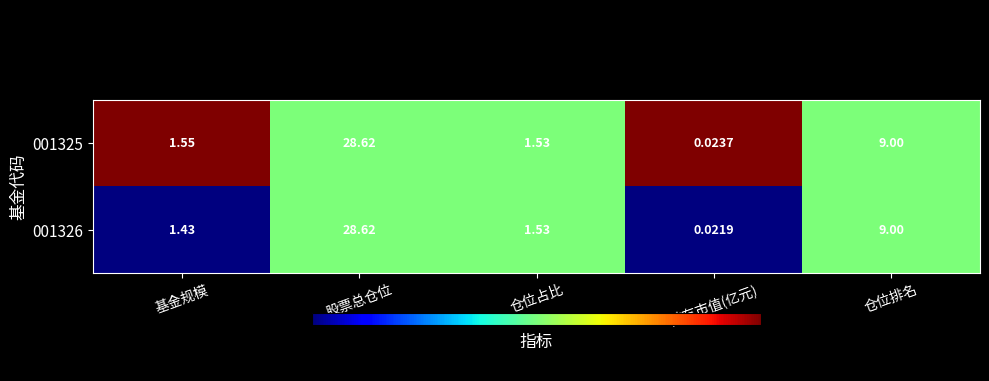

Rank the series by their average value, from lowest to highest.

001326, 001325